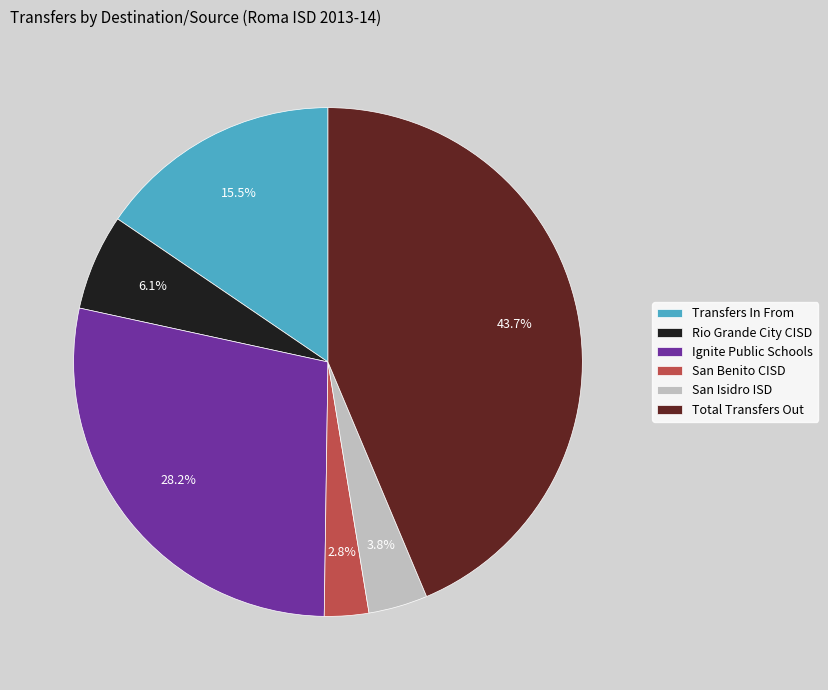

Which has a higher value, Rio Grande City CISD or Total Transfers Out?

Total Transfers Out